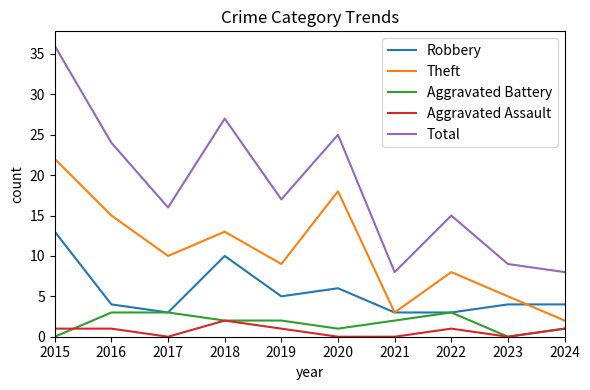

True or false: Robbery and Aggravated Assault cross at least once.

False